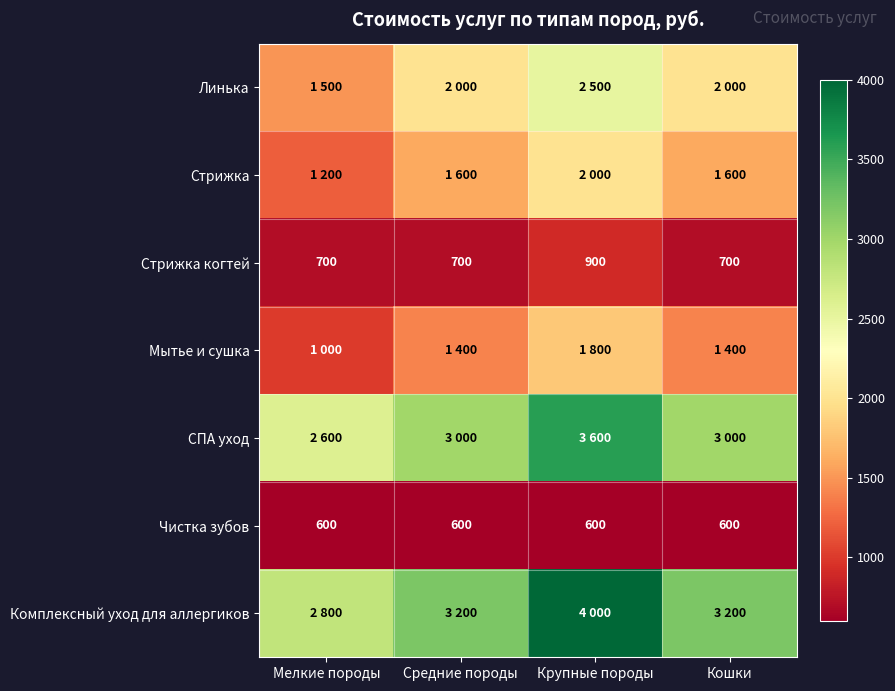

Read the Чистка зубов value at Мелкие породы.

600